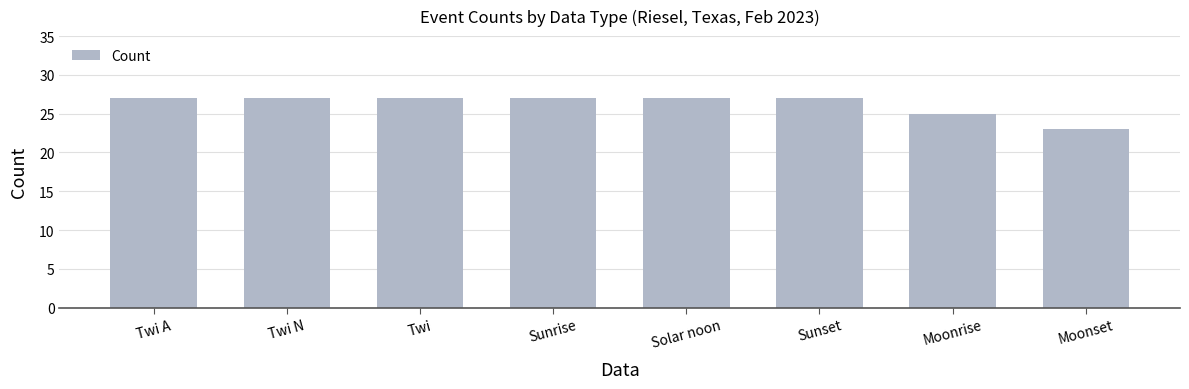

Where is the data nearest to the value 25?

Moonrise